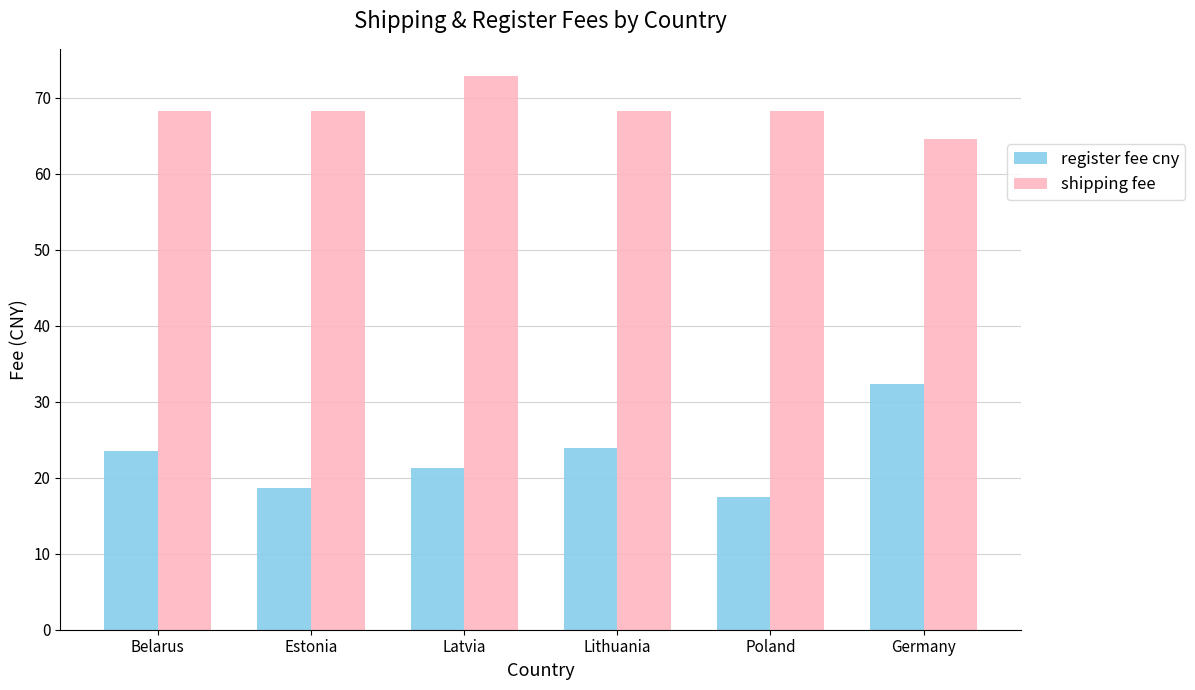

Does the chart contain any negative values?

No